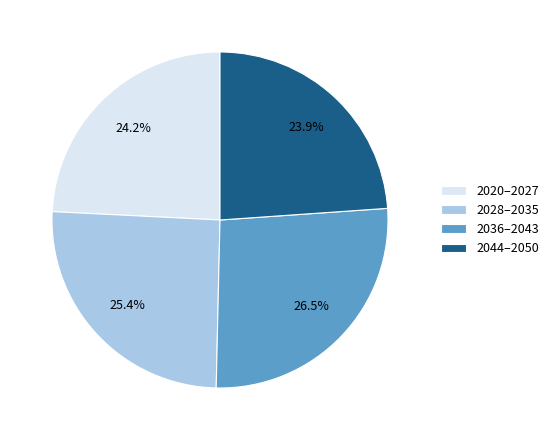

Count the number of slices in the pie.

4